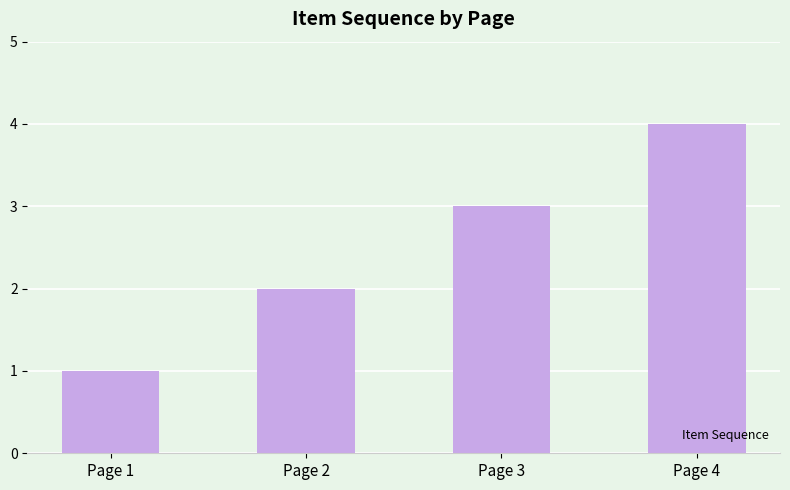

True or false: the data shows 2 at Page 2.

True